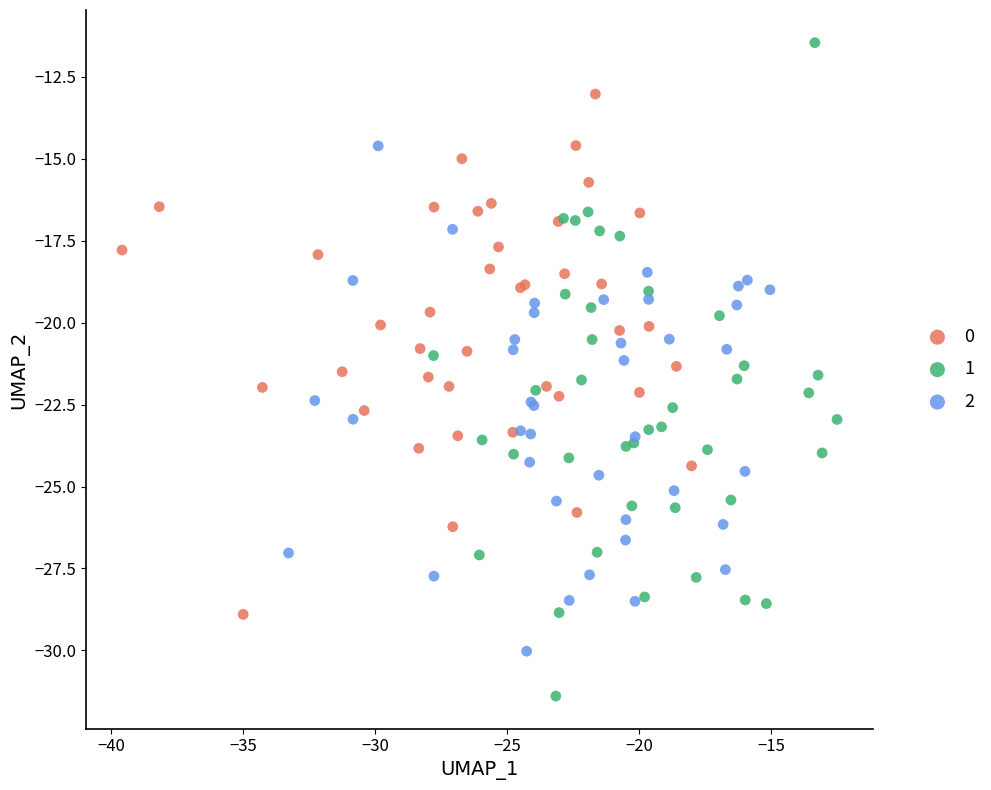

Which series contains the highest Y value?

1